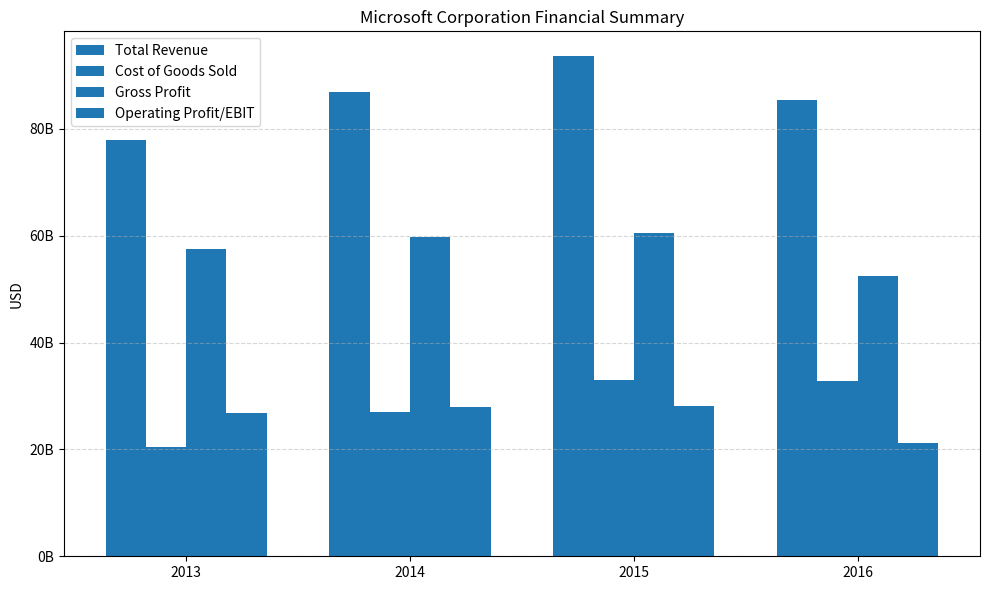

What is the sum of the Gross Profit values at 2013 and 2015?

118006000000